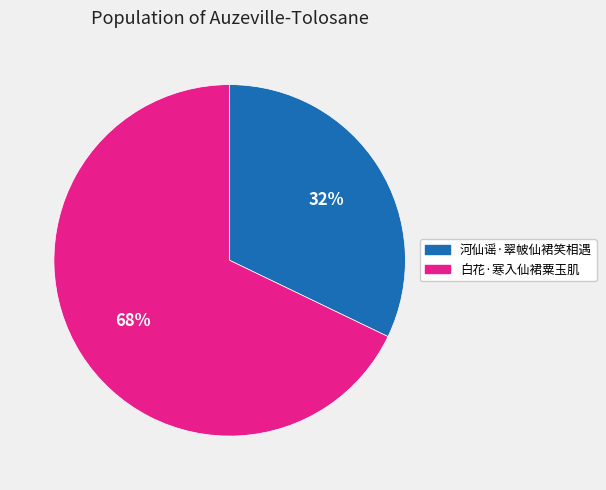

Does any single category account for the majority?

Yes